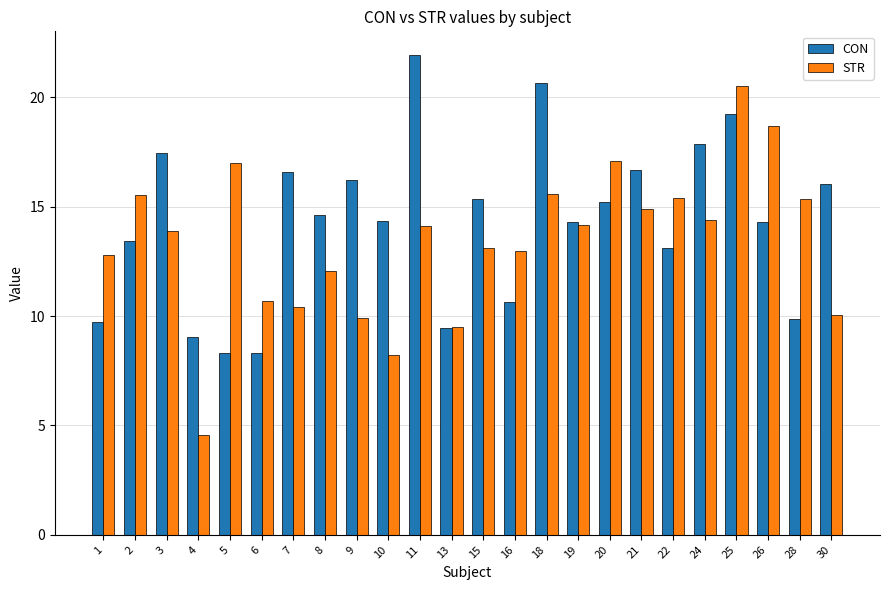

What is the minimum value shown in the chart?

4.5